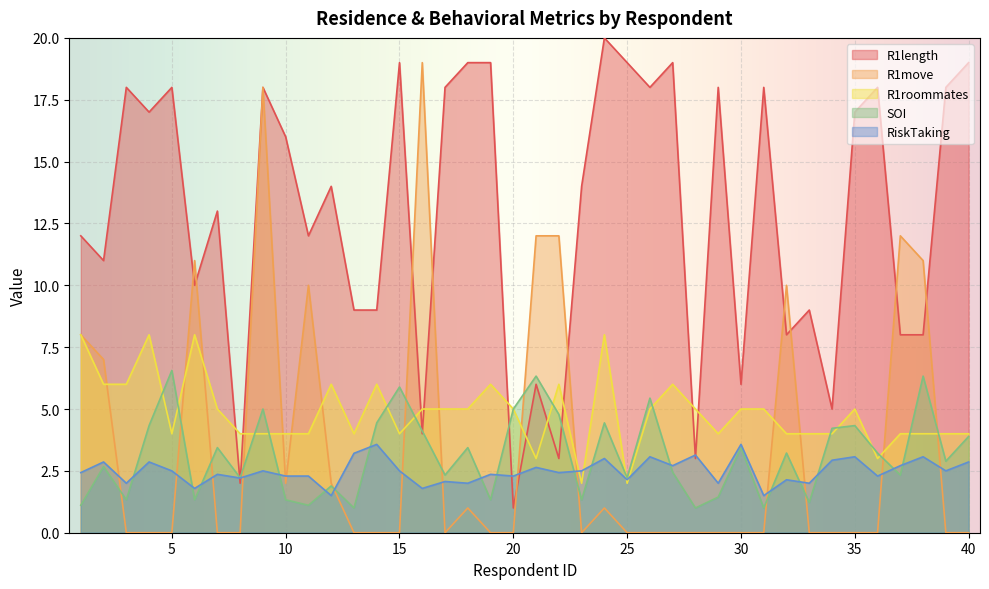

Which has a higher value, 37 or 21?

37